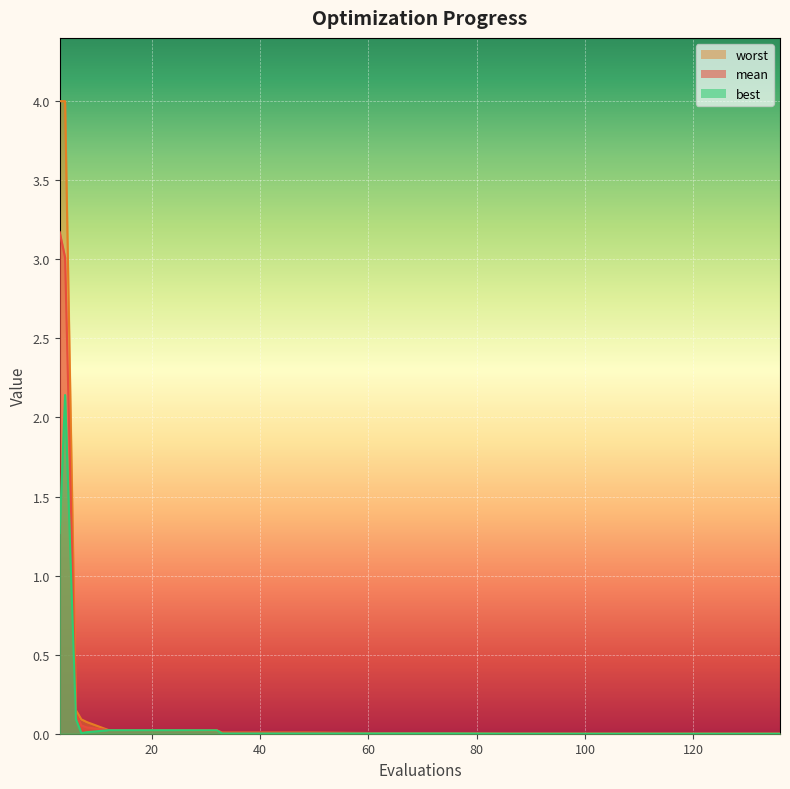

What is the difference between the second highest and second lowest values in the mean (line) series?

3.0